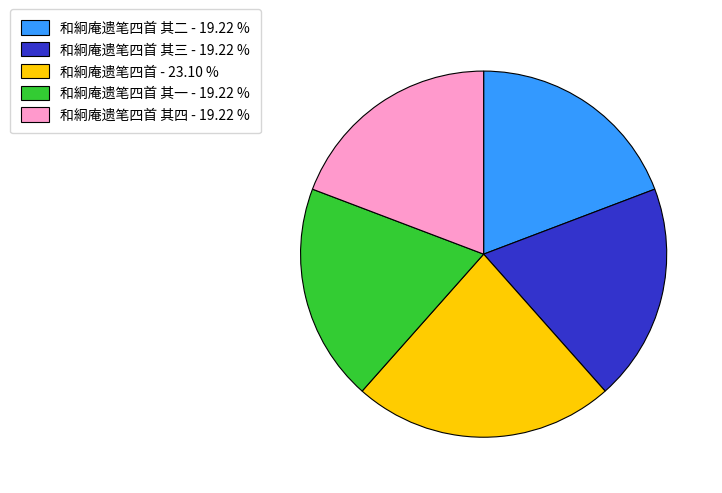

Does any single category account for the majority?

No